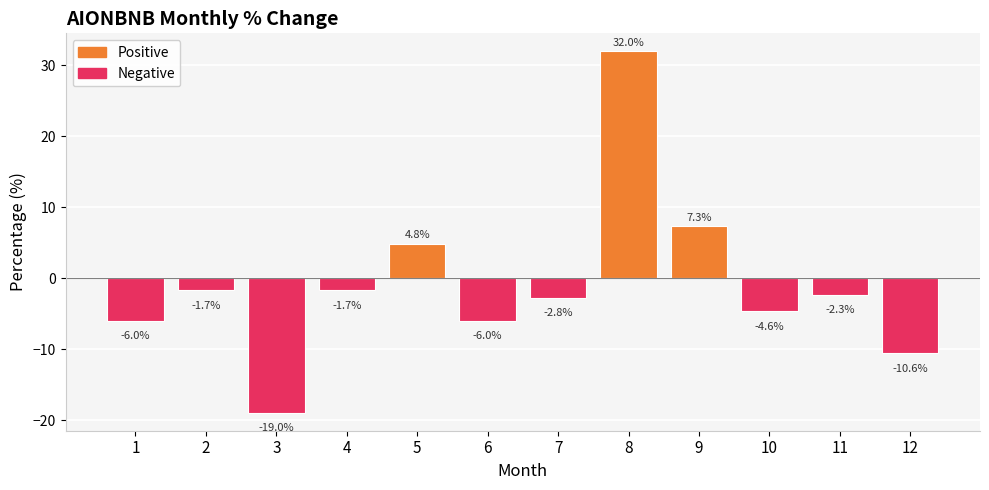

What is the change in value from 9 to 11?

-9.7